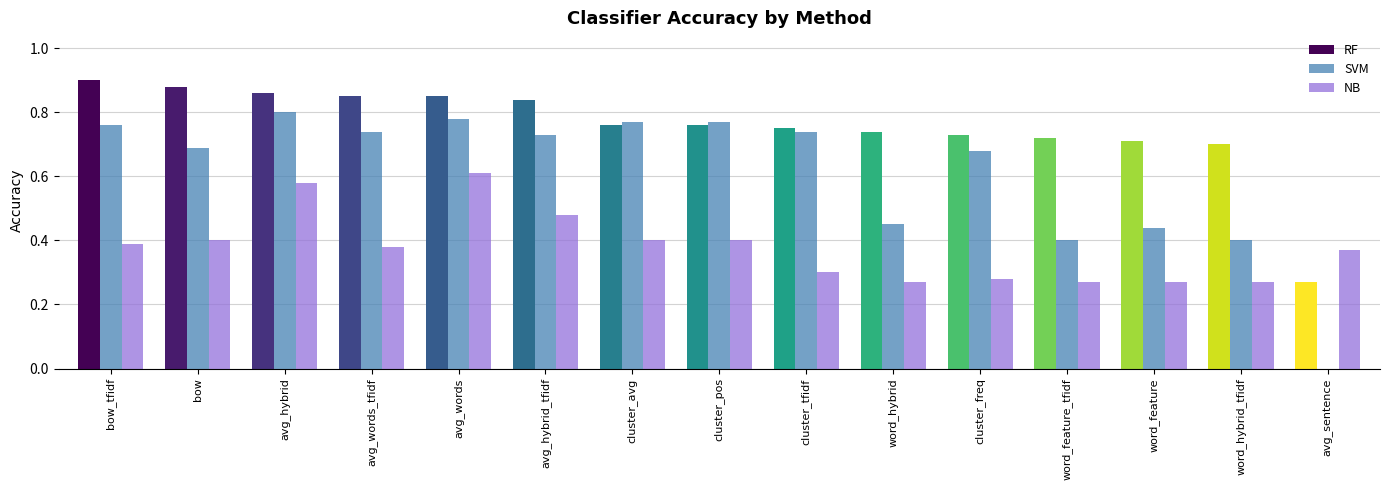

What is the difference between the maximum and minimum values in the SVM series?

0.8